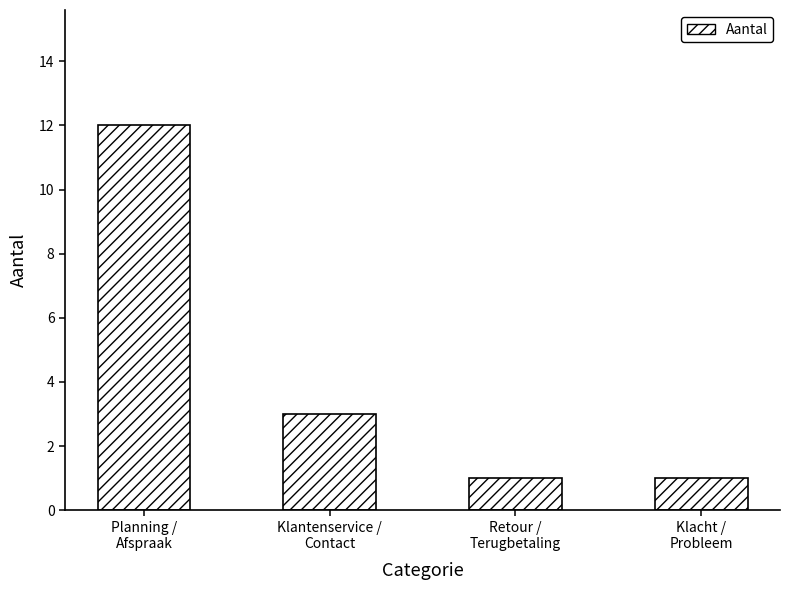

The value at Retour /
Terugbetaling is 1. True or false?

True